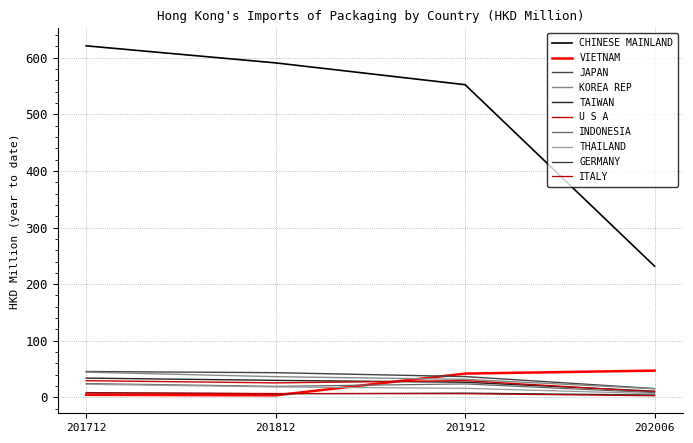

Does the chart have visible grid lines?

Yes